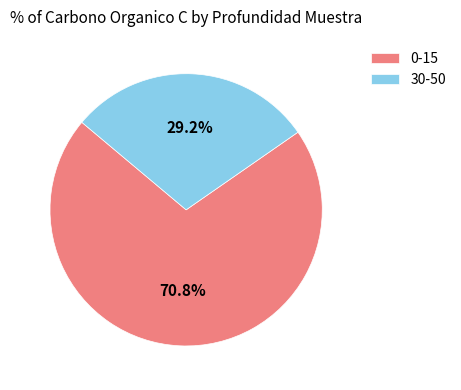

To the nearest percent, what is the average slice percentage?

50%